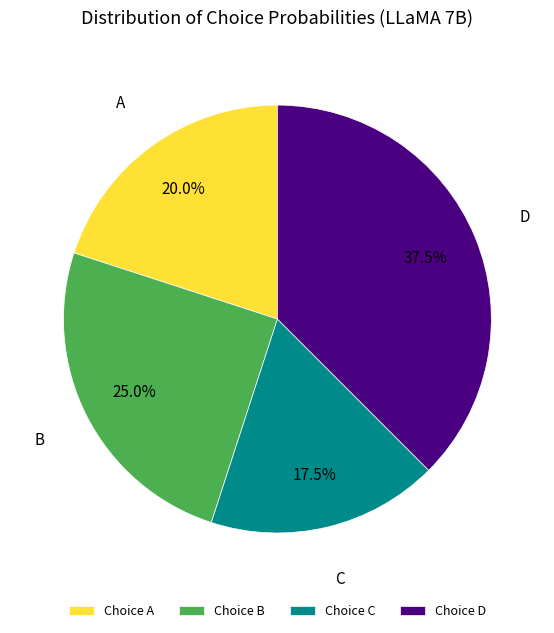

How many segments does this pie chart have?

4